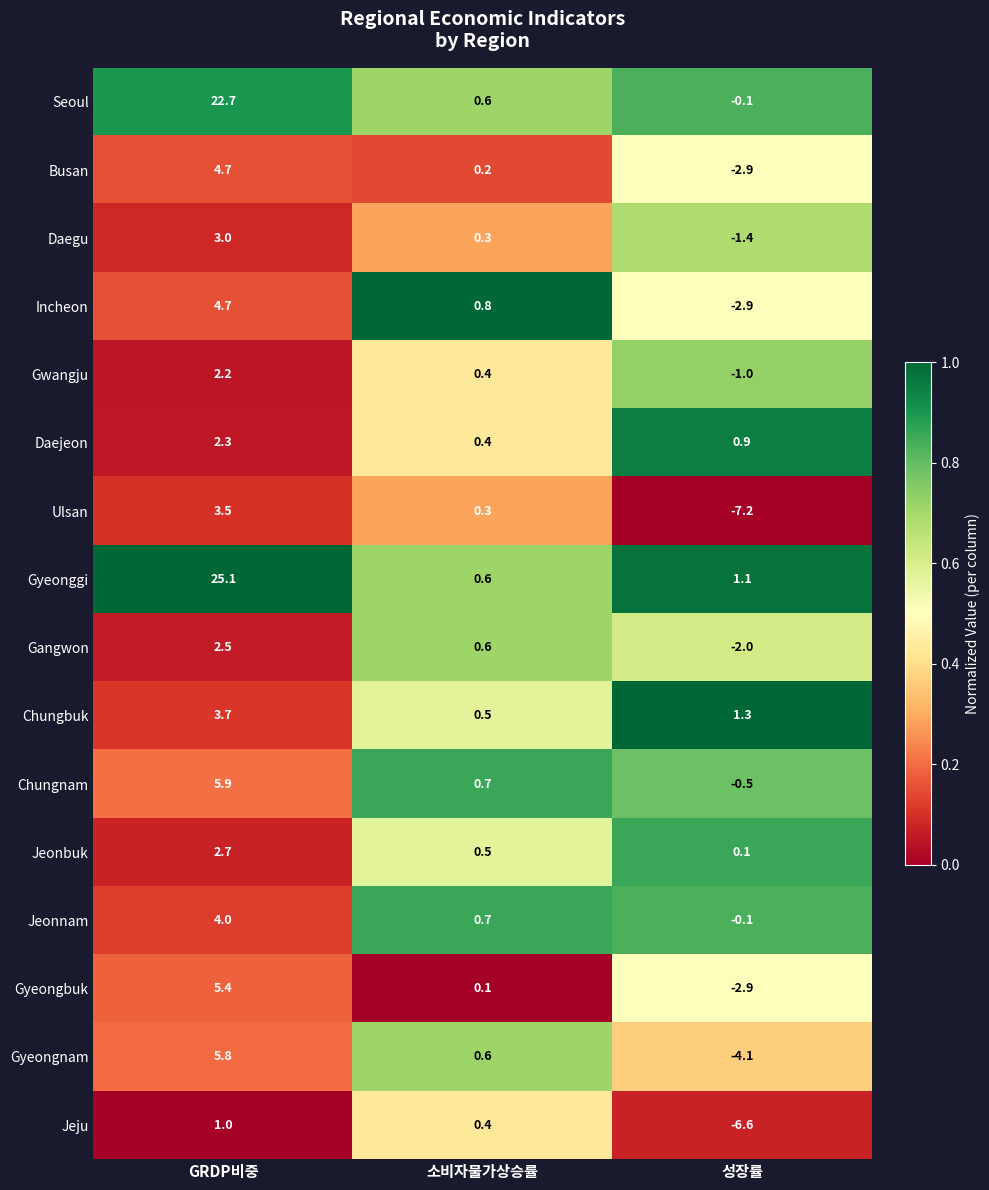

What is the difference between the maximum and minimum values in the Chungbuk series?

3.2